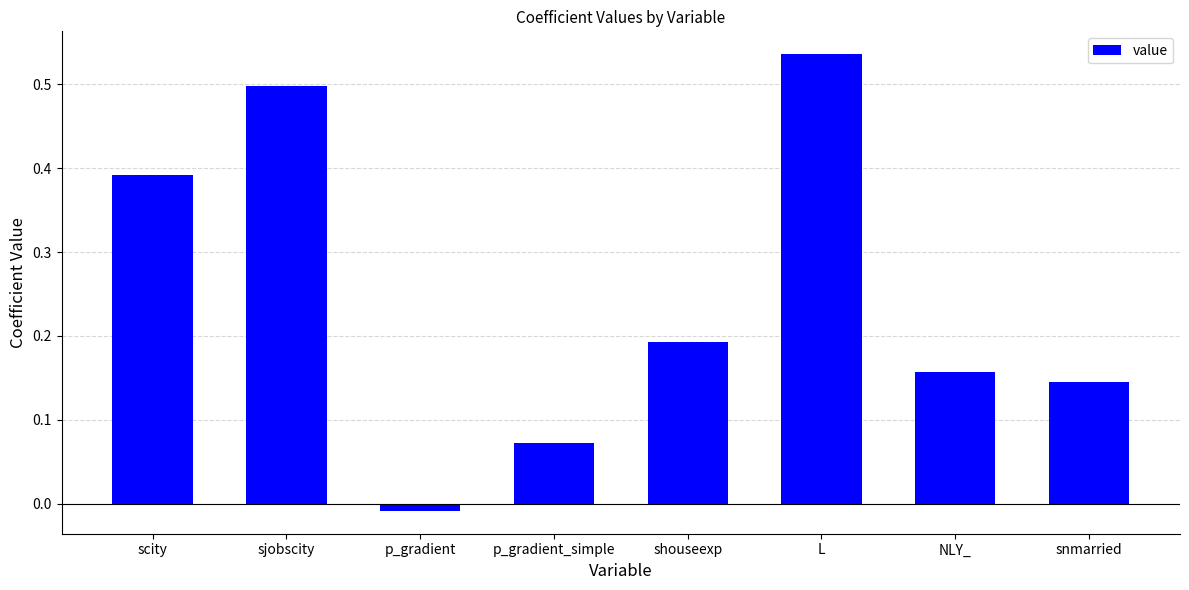

Is it true that the value at L is 0.5?

True